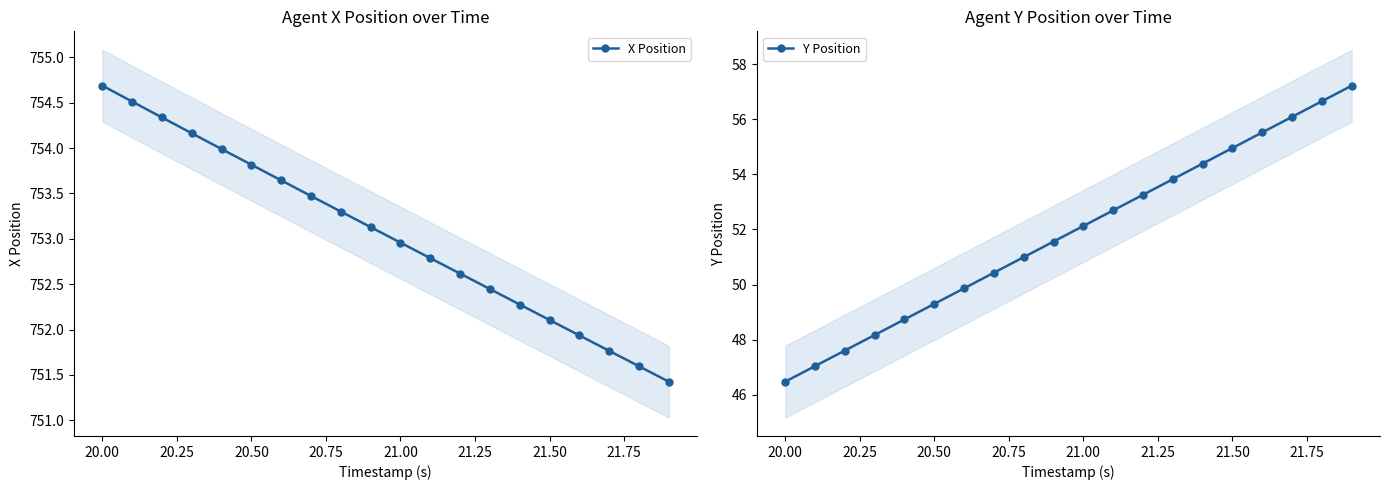

What is the highest value of the Y Position series?

57.2